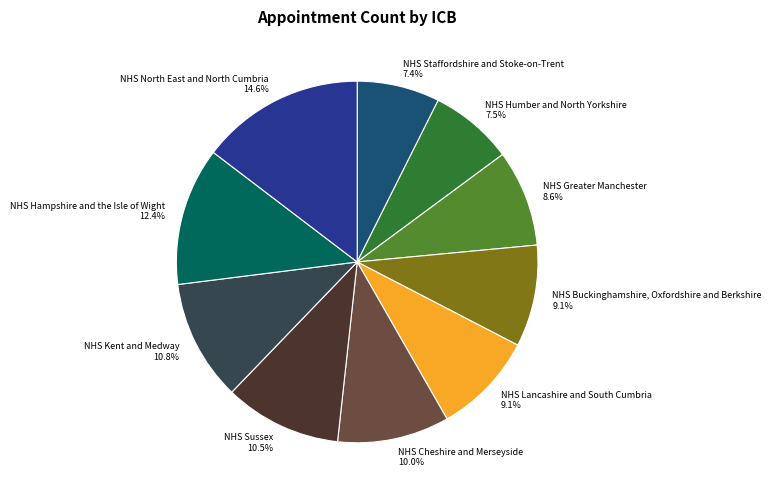

To the nearest percent, what is the average slice percentage?

10%